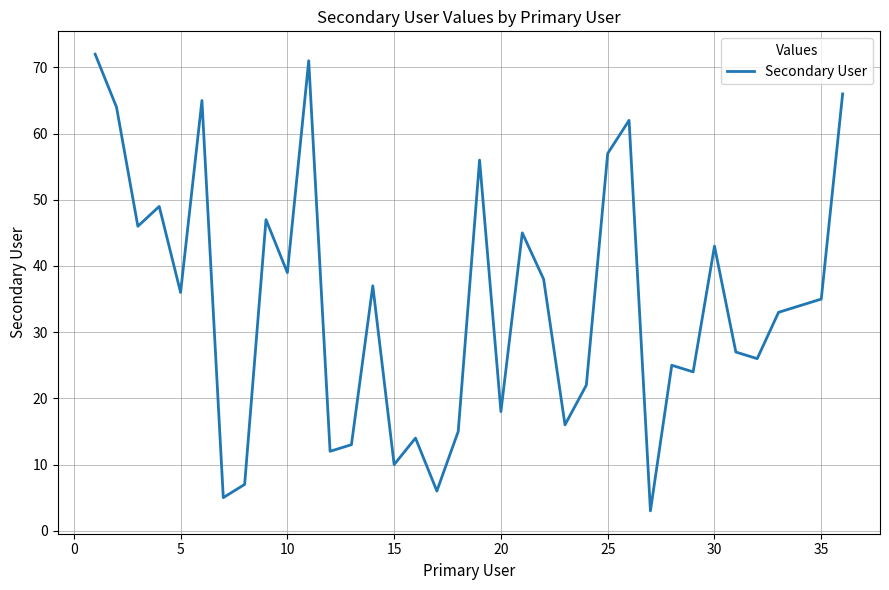

How many distinct data groups are displayed?

1